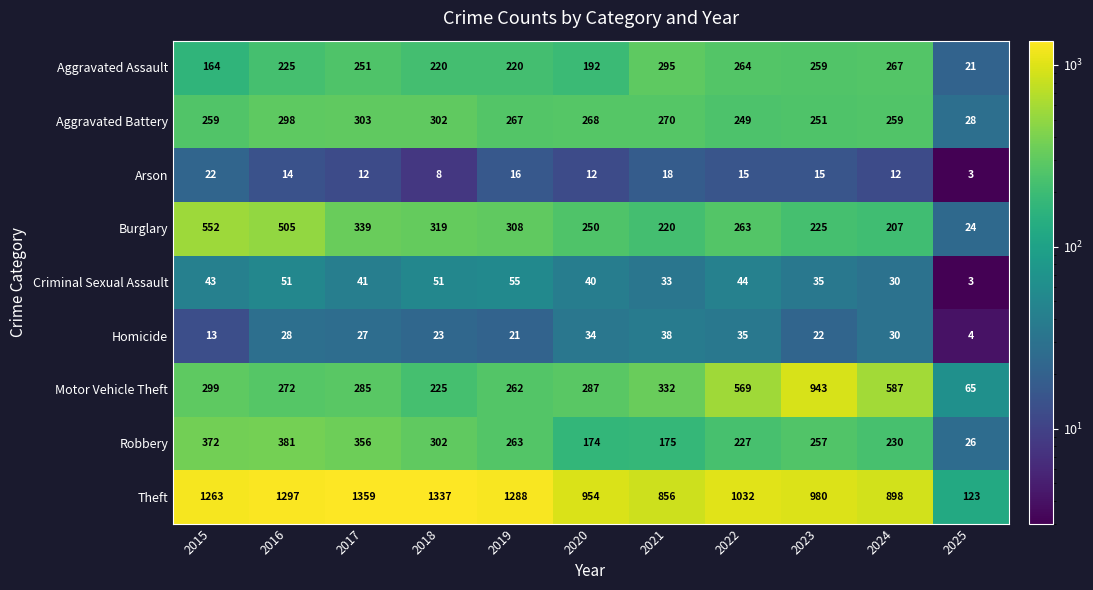

What is the sum of the Homicide values at 2025 and 2020?

38